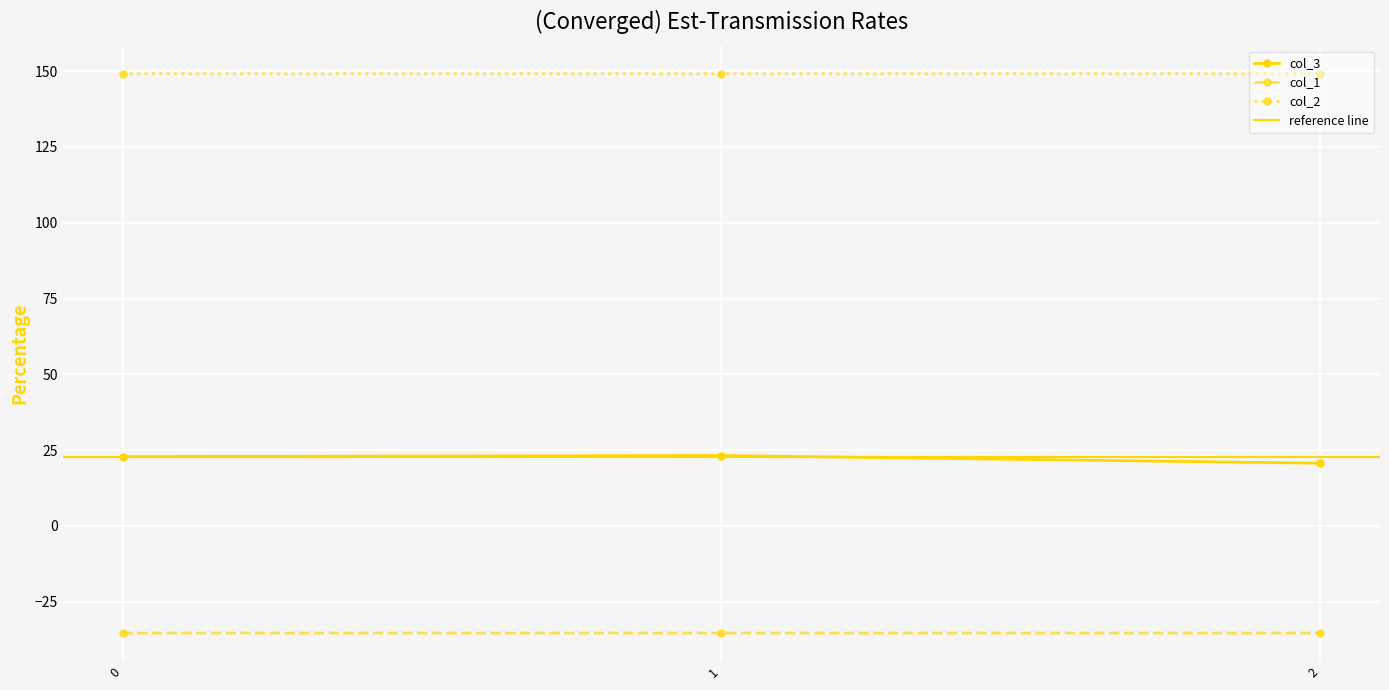

Which series has the largest range (max minus min)?

col_3